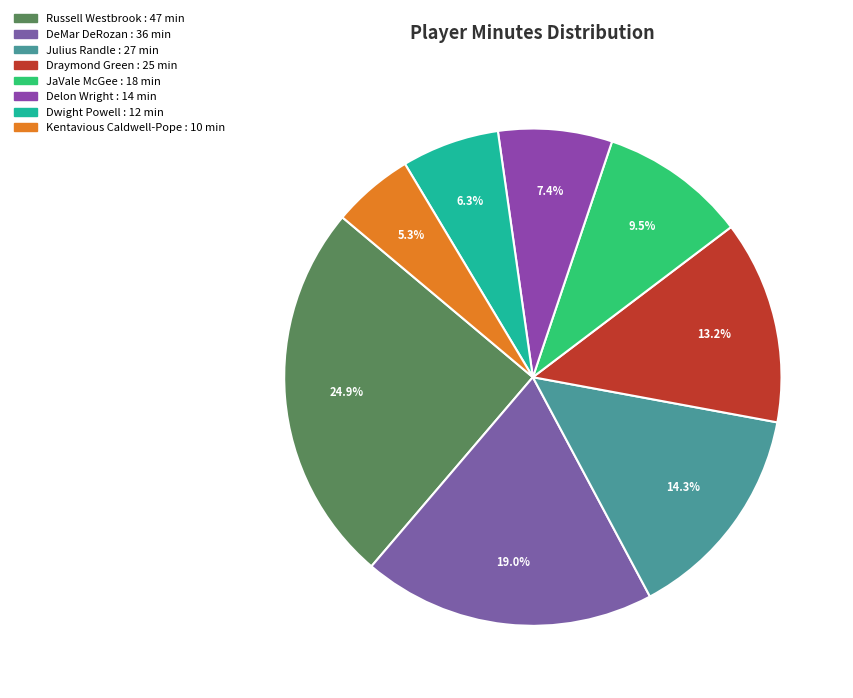

To the nearest percent, what is the difference between the Julius Randle and DeMar DeRozan slice percentages?

5%